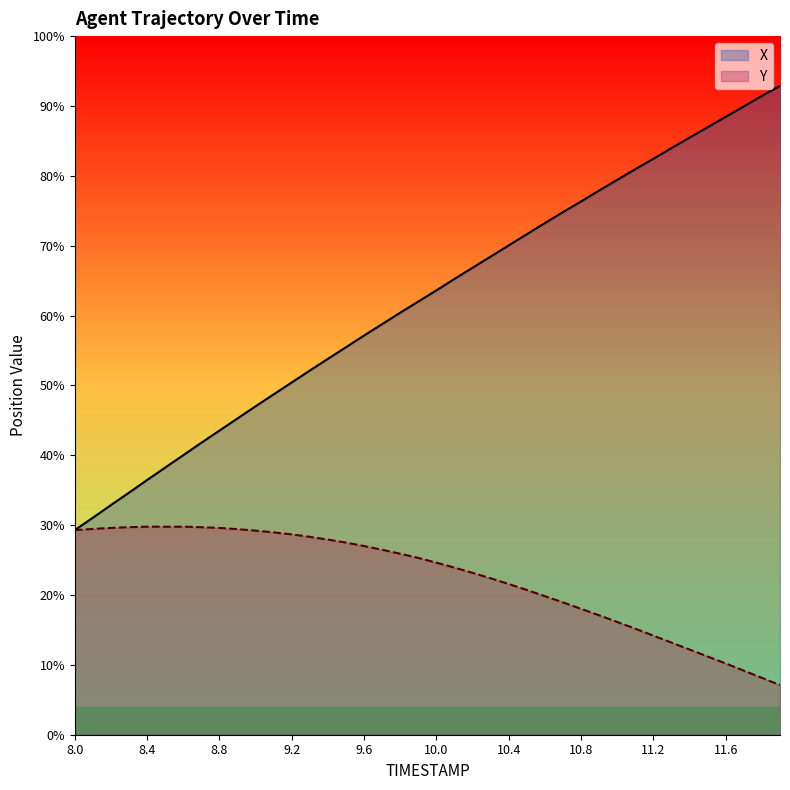

How many categories are shown in the chart?

40